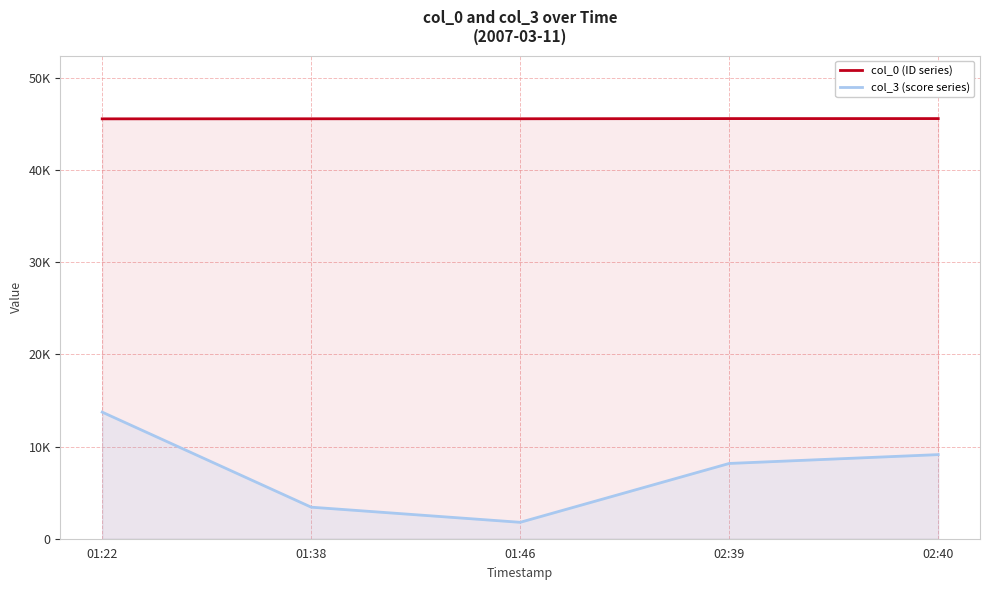

How many data points in col_3 (score series) are less than 8163?

2